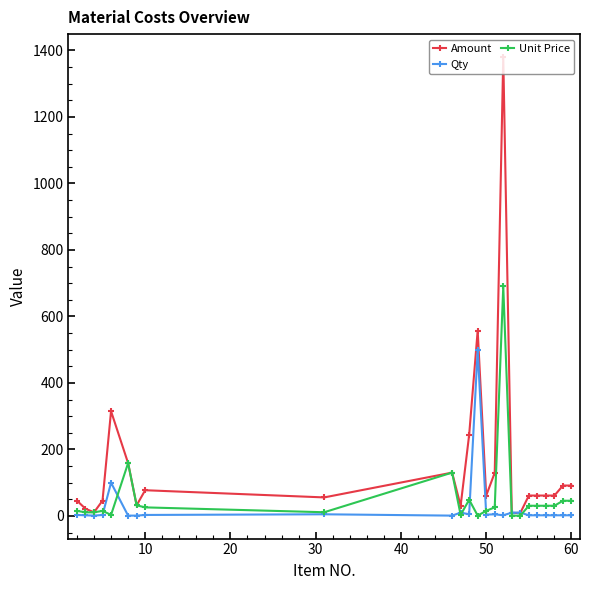

Which series has the largest total across all categories?

Amount